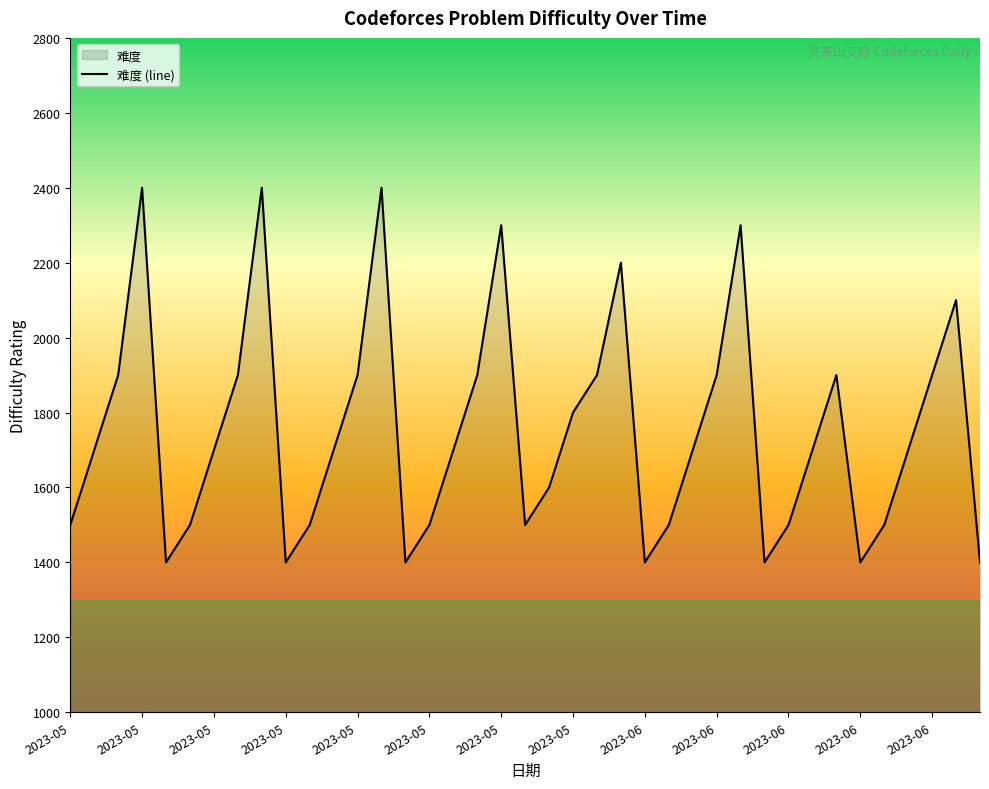

How many points are higher than both their immediate neighbors (excluding endpoints)?

8